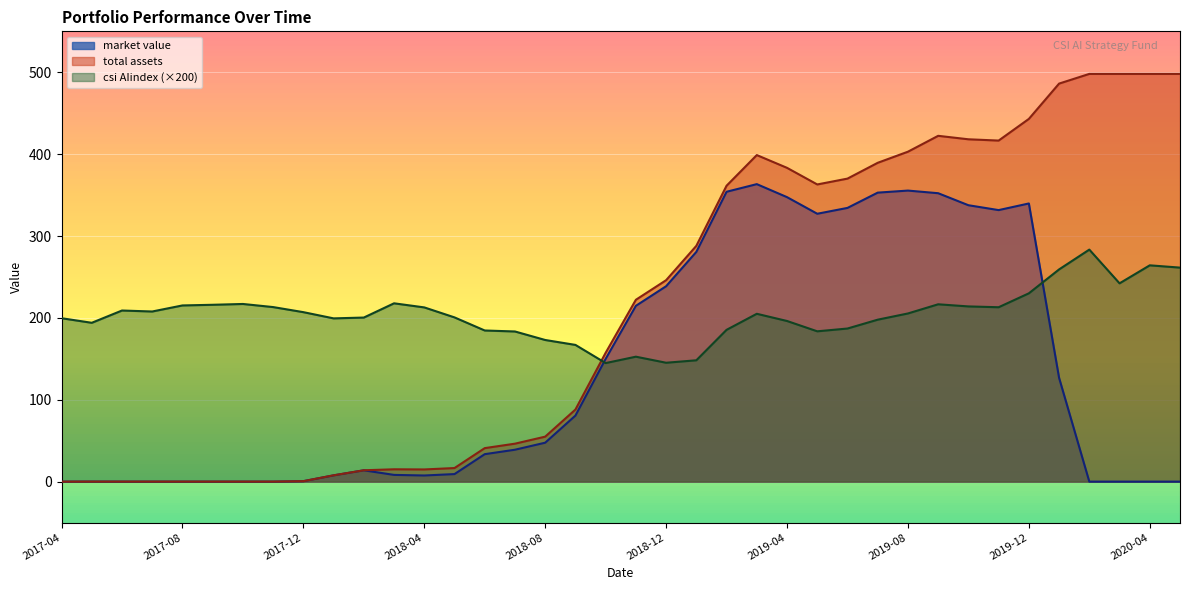

What is the total value across all series at 2018-02?

228.1